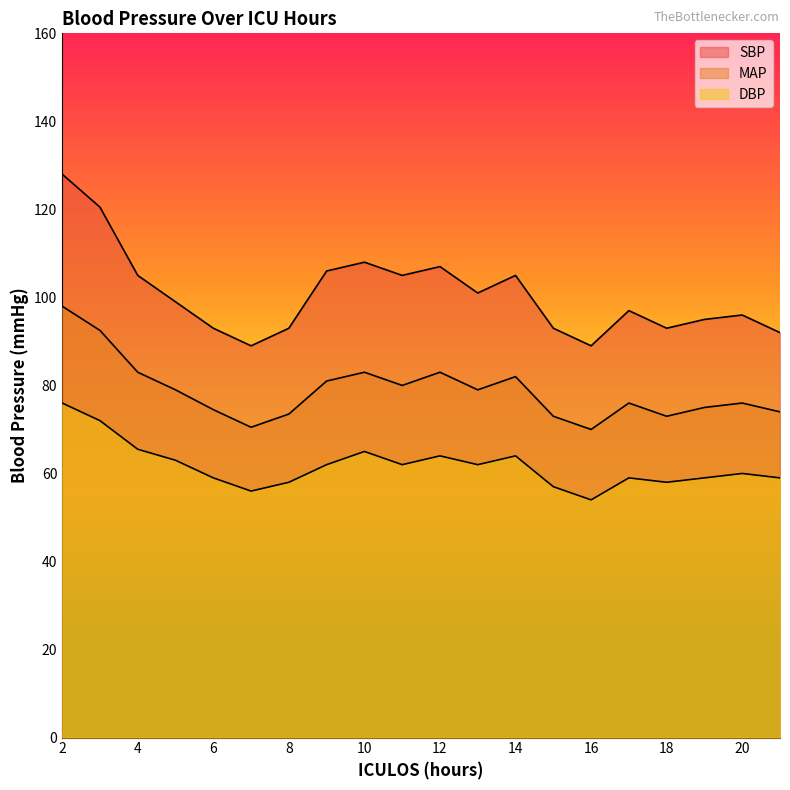

Does the chart have visible grid lines?

No